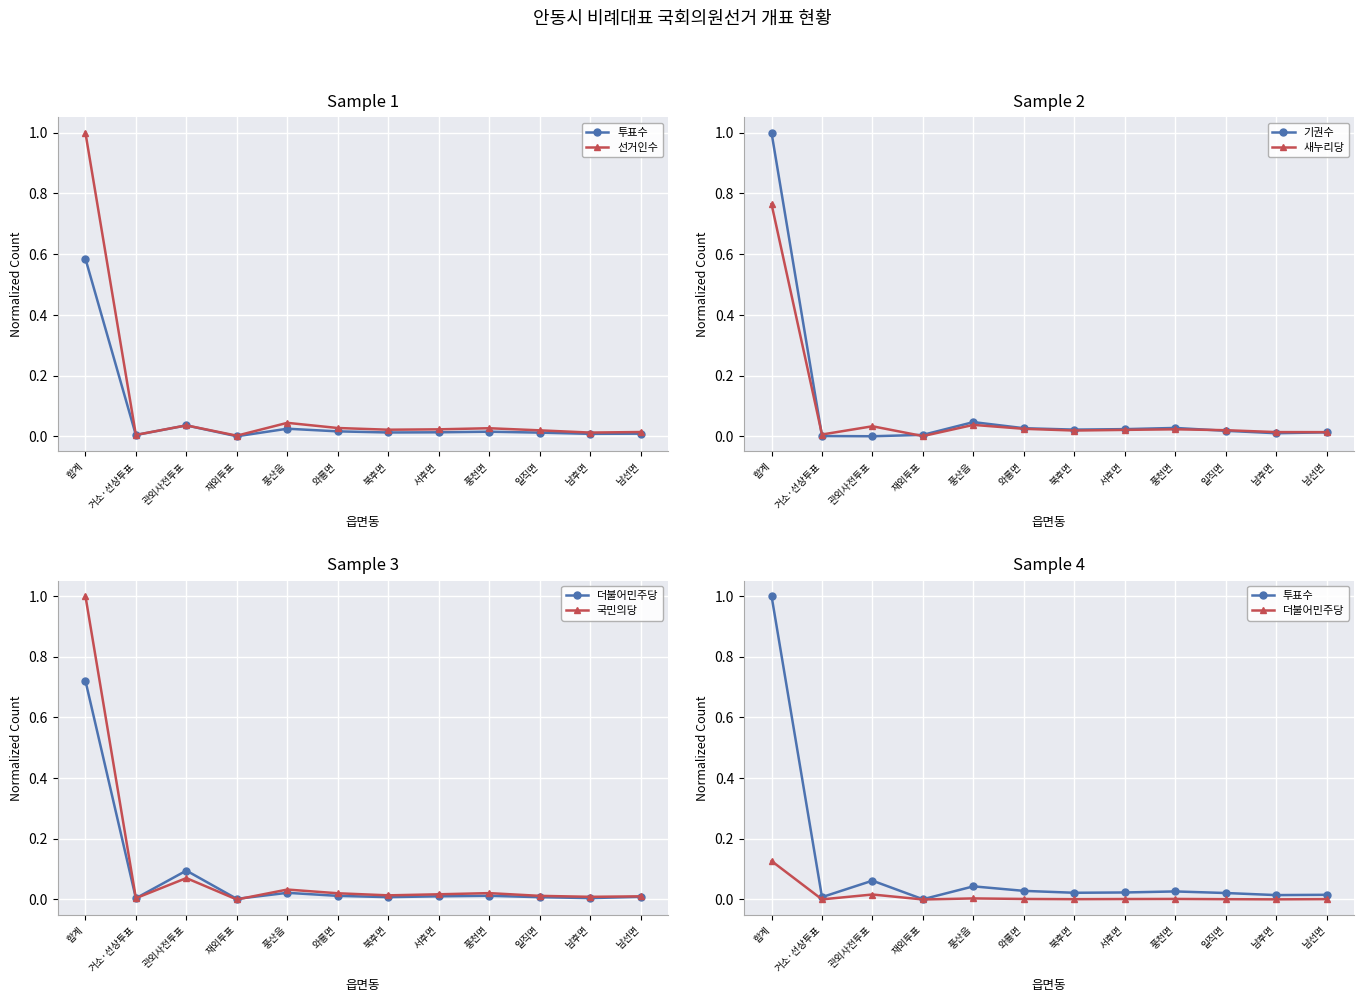

Does the chart display data point markers on the line(s)?

Yes